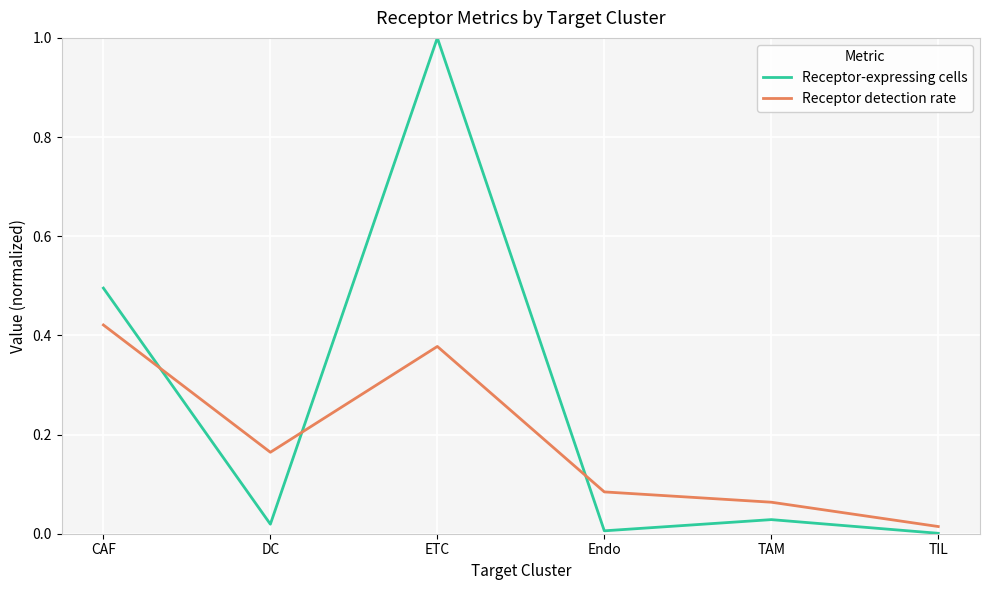

How many interior local peaks does the Receptor-expressing cells series have?

2